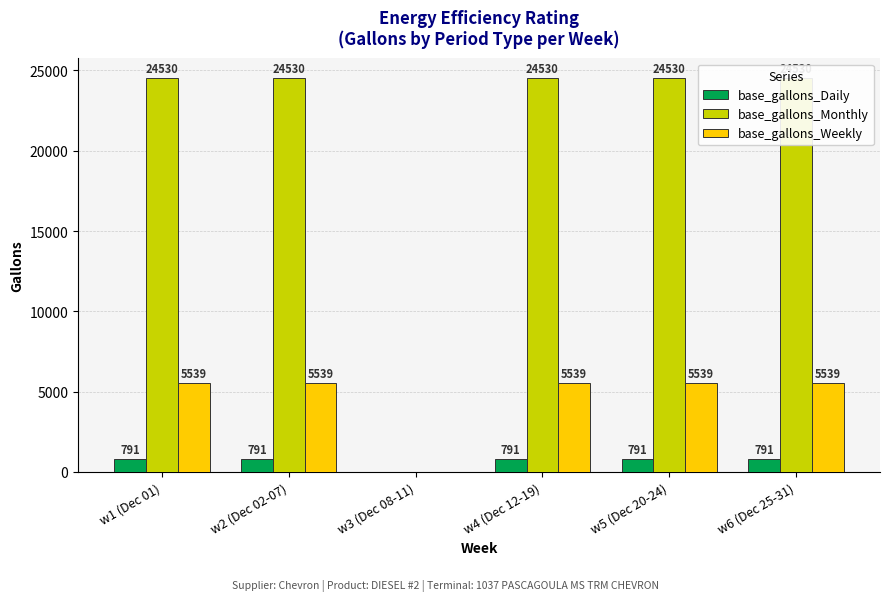

Reading left to right, what are all the values shown in this chart?

base_gallons_Daily: 791	791	0	791	791	791
base_gallons_Monthly: 24530	24530	0	24530	24530	24530
base_gallons_Weekly: 5539	5539	0	5539	5539	5539